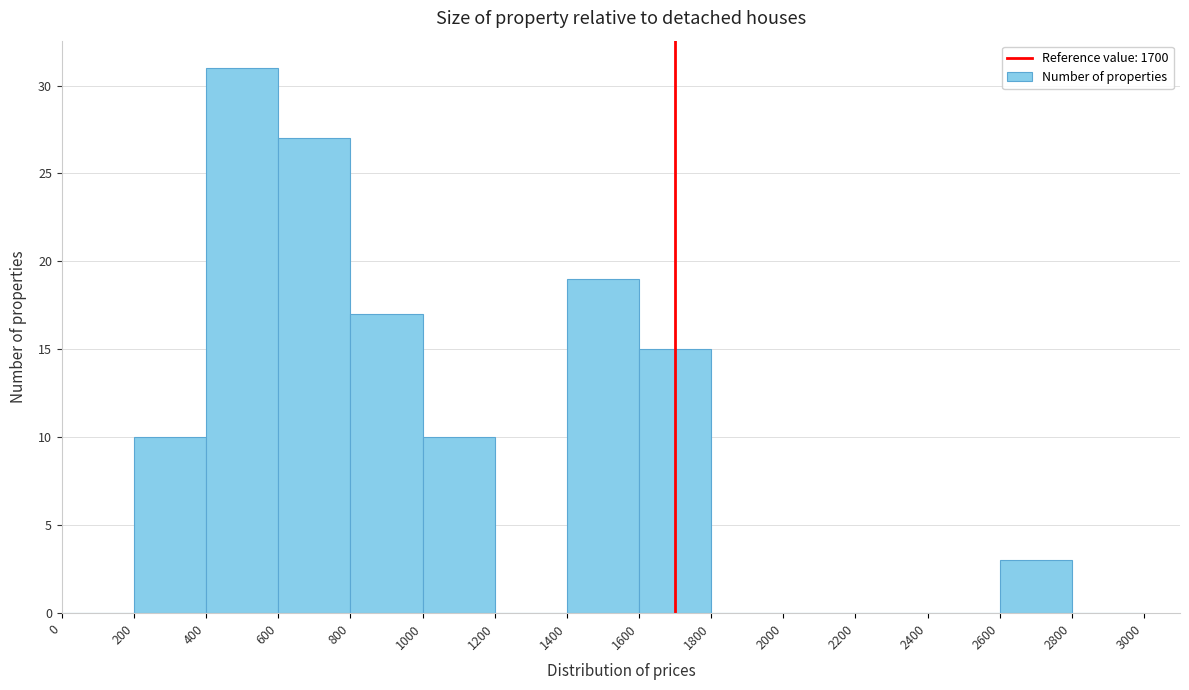

Reading left to right, transcribe this chart: for each bar, give the range it covers on the x-axis and its height. The values are not printed on the chart, so give them approximately, as read against the axis.

0 to 200: 0
200 to 400: 10
400 to 600: 31
600 to 800: 27
800 to 1000: 17
1000 to 1200: 10
1200 to 1400: 0
1400 to 1600: 19
1600 to 1800: 15
1800 to 2000: 0
2000 to 2200: 0
2200 to 2400: 0
2400 to 2600: 0
2600 to 2800: 3
2800 to 3000: 0